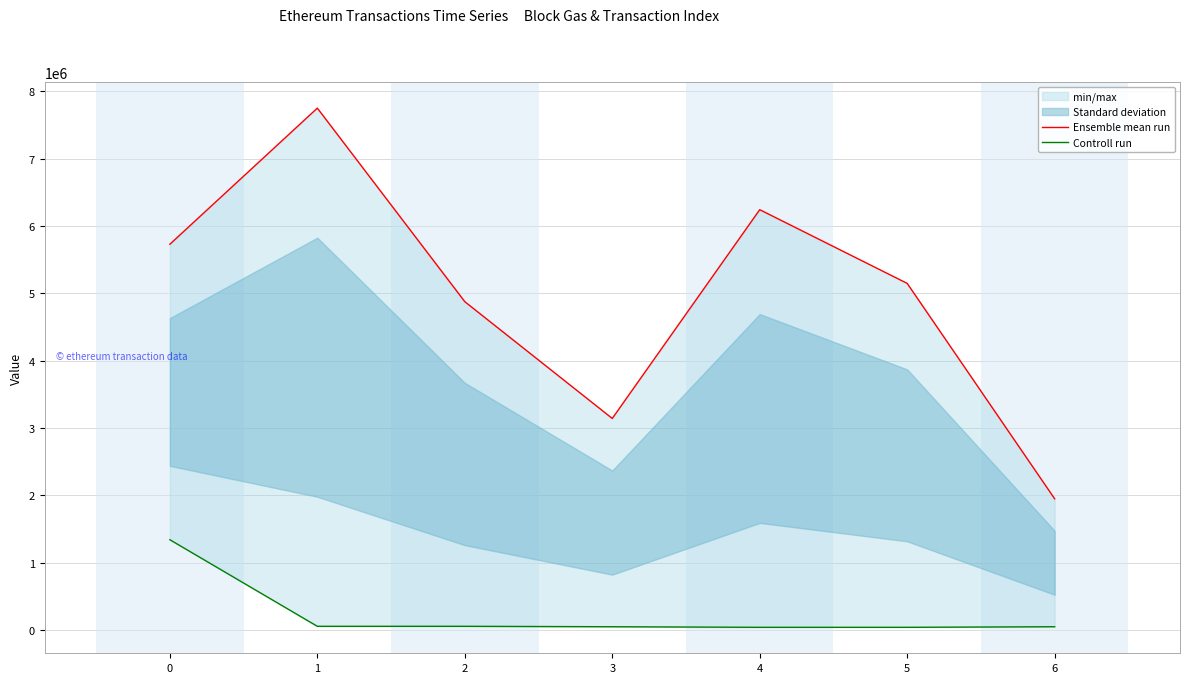

At which label does Ensemble mean run reach its peak?

1